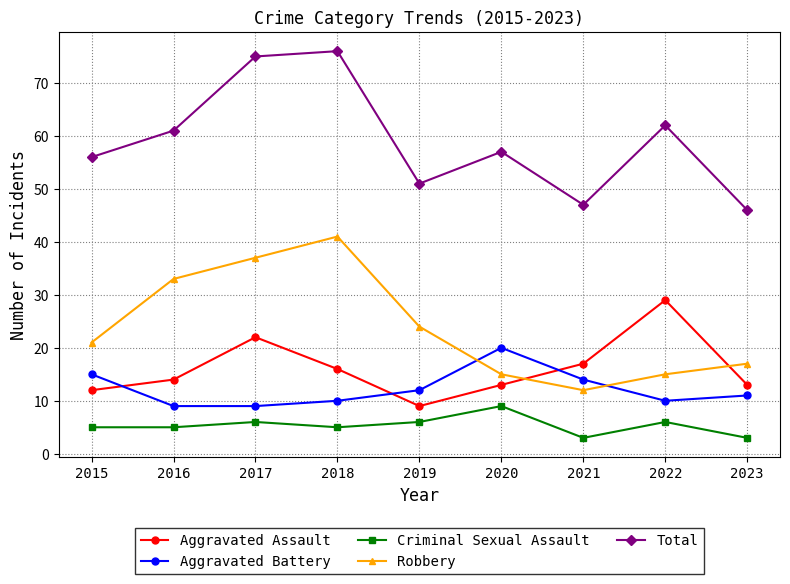

Reading right to left, transcribe all the data shown in this chart.

Aggravated Assault: 2023=13	2022=29	2021=17	2020=13	2019=9	2018=16	2017=22	2016=14	2015=12
Aggravated Battery: 2023=11	2022=10	2021=14	2020=20	2019=12	2018=10	2017=9	2016=9	2015=15
Criminal Sexual Assault: 2023=3	2022=6	2021=3	2020=9	2019=6	2018=5	2017=6	2016=5	2015=5
Robbery: 2023=17	2022=15	2021=12	2020=15	2019=24	2018=41	2017=37	2016=33	2015=21
Total: 2023=46	2022=62	2021=47	2020=57	2019=51	2018=76	2017=75	2016=61	2015=56